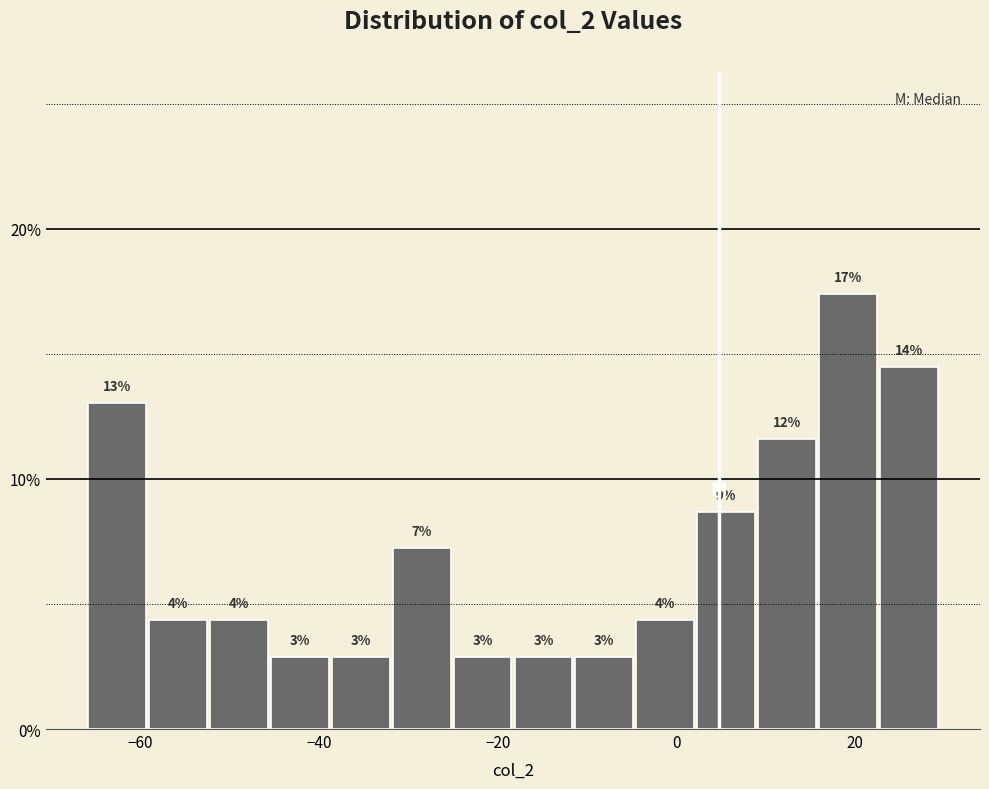

Around what value on the x-axis is the tallest bar? Give the approximate position of its centre, as read against the axis.

20